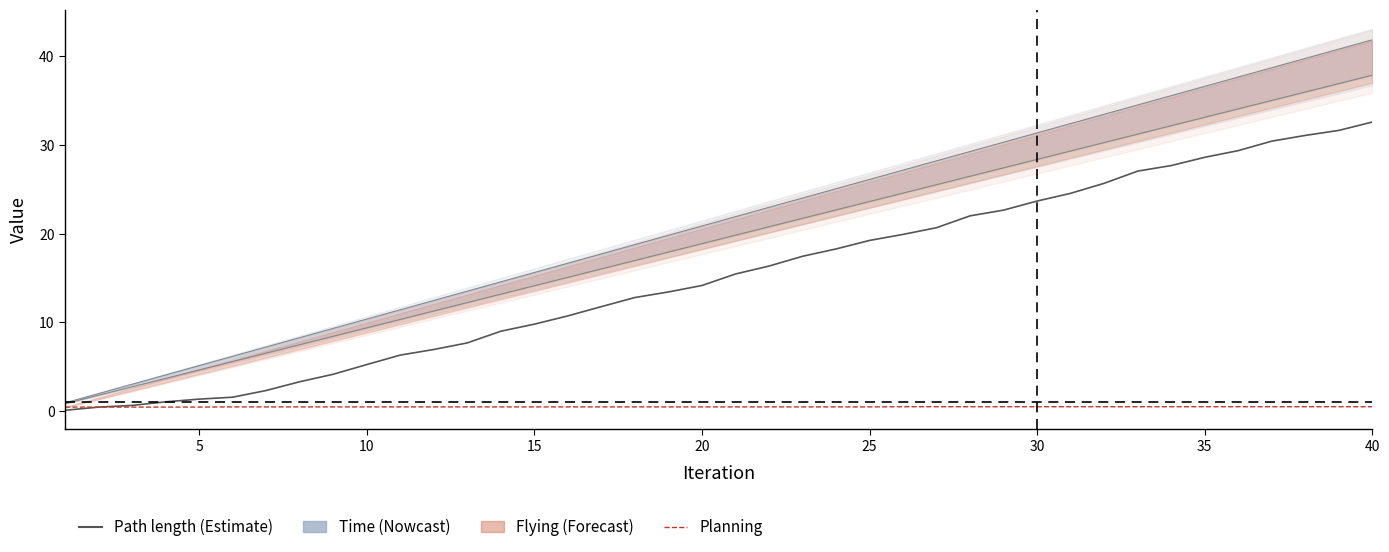

What is the total value across all series at 25?

19.7